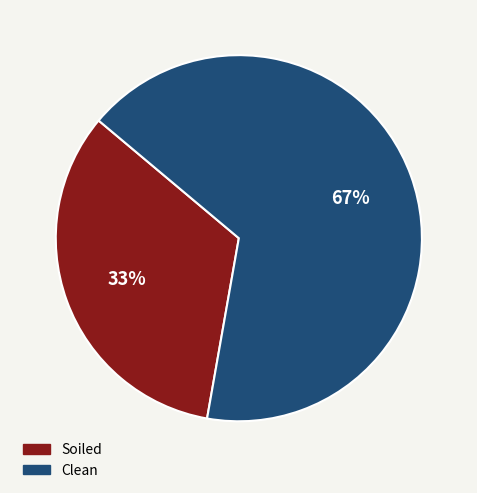

What is the smallest slice in the pie chart?

Soiled